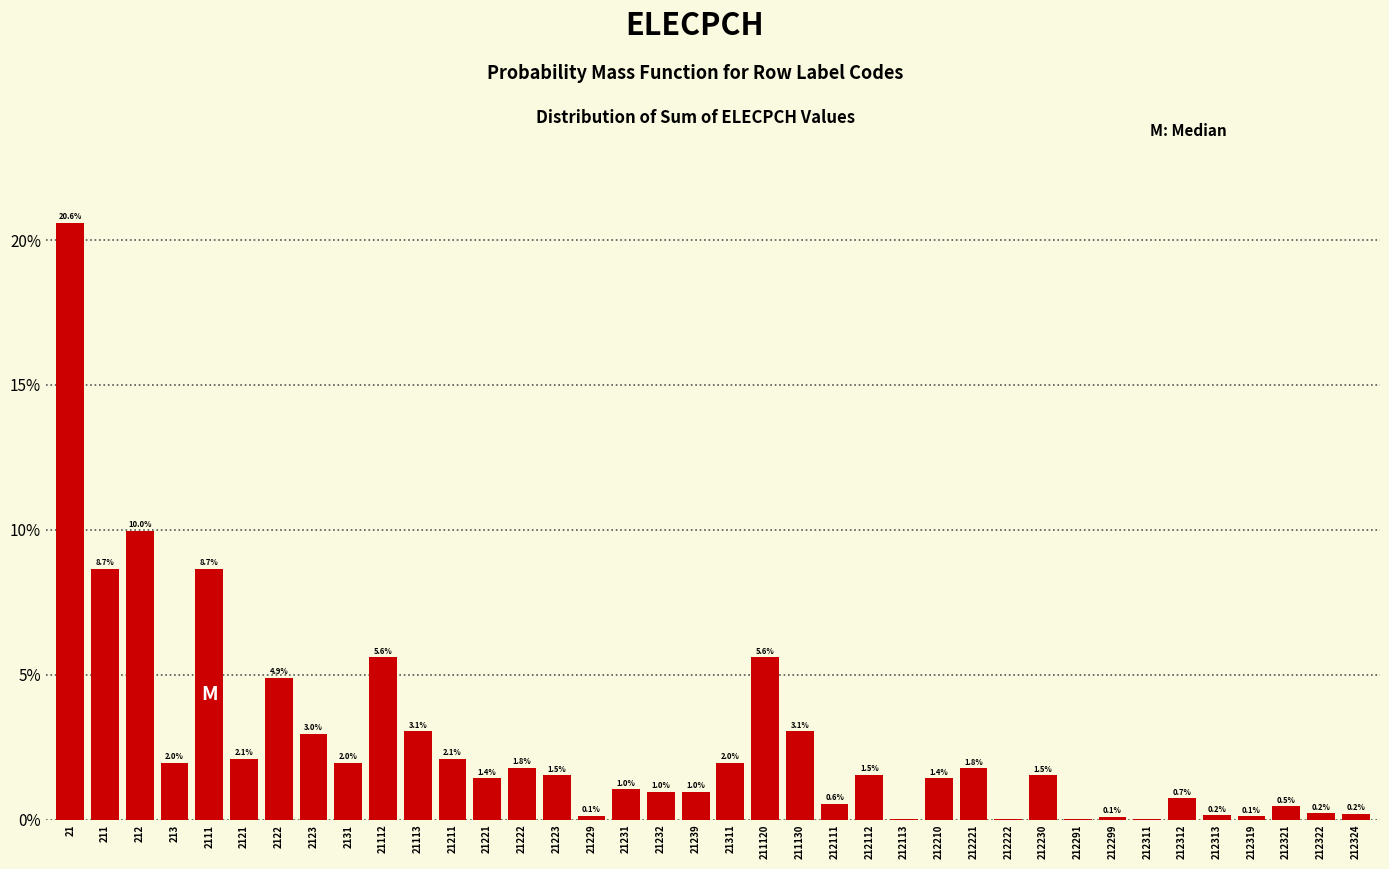

Read the value at 21239.

1.0